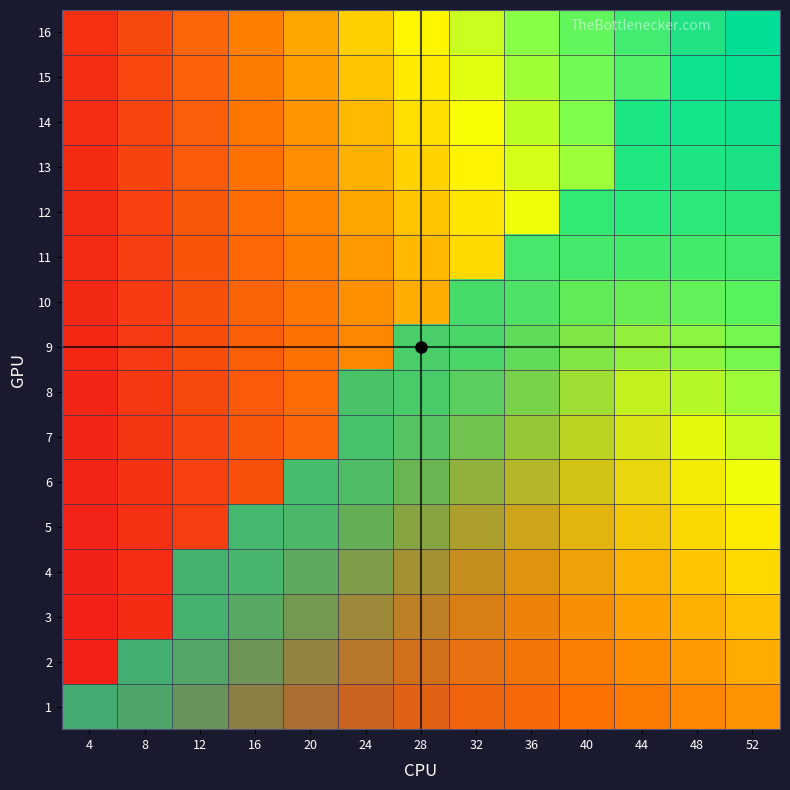

Is the value of 2 at 52 greater than the value of 13 at 44?

No